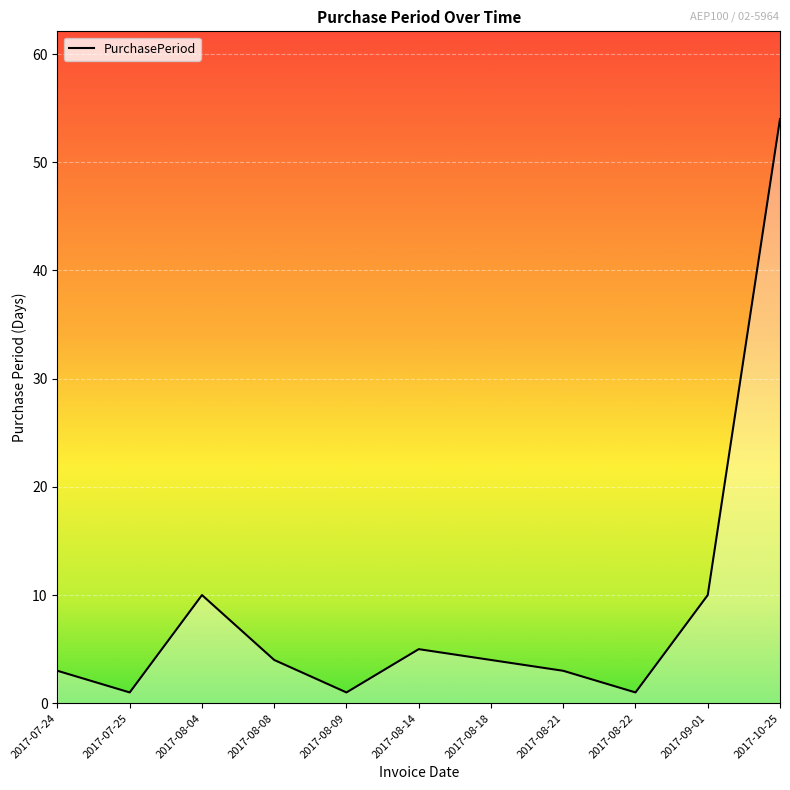

What position from the right is 2017-08-04?

9